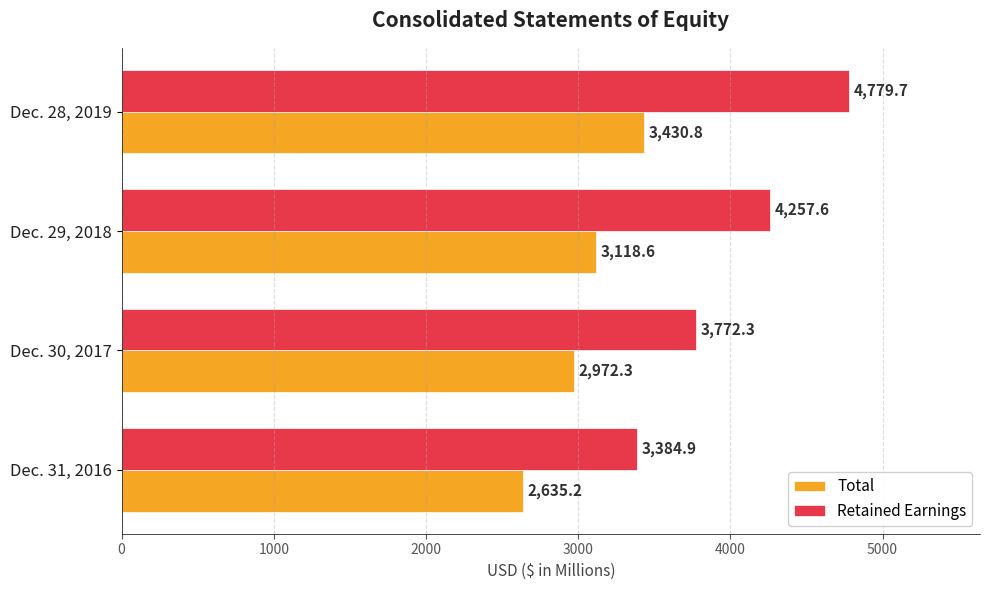

At which label is Retained Earnings closest to 4082?

Dec. 29, 2018